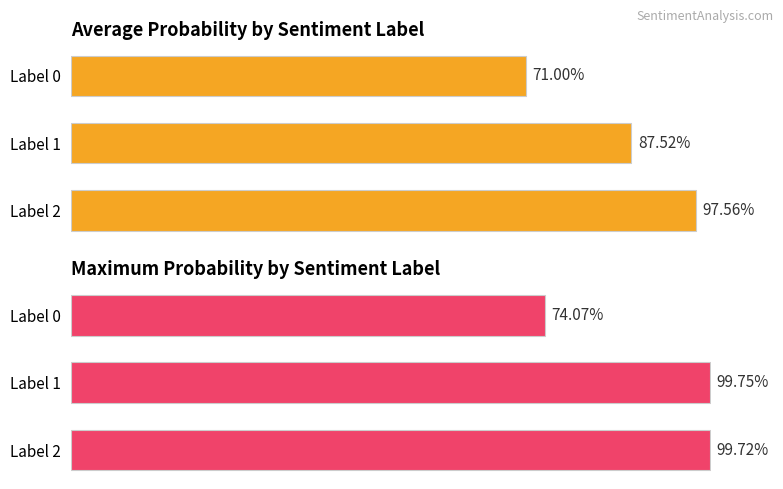

At which category is the sum across all series the highest?

Label 2